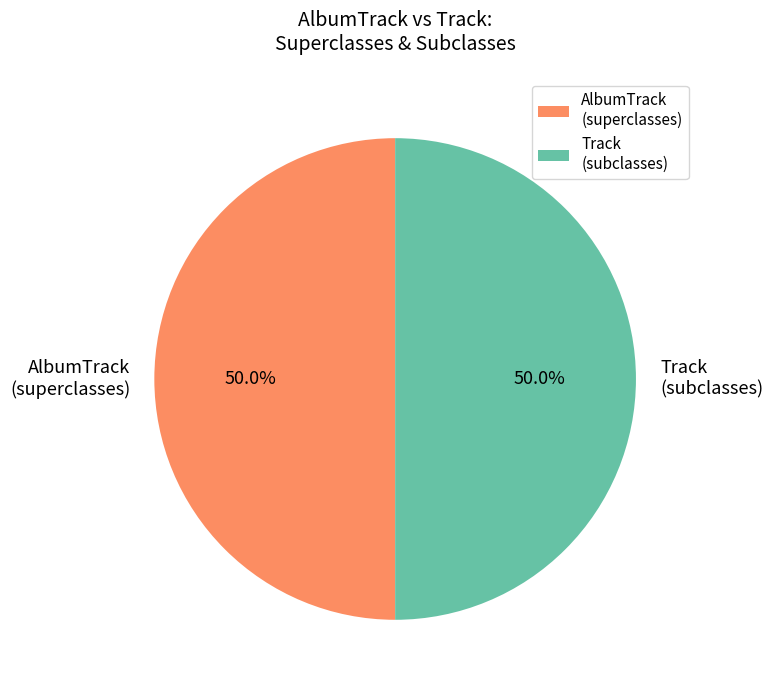

What is the ratio of the value at AlbumTrack (superclasses) to the value at Track (subclasses)?

1.0